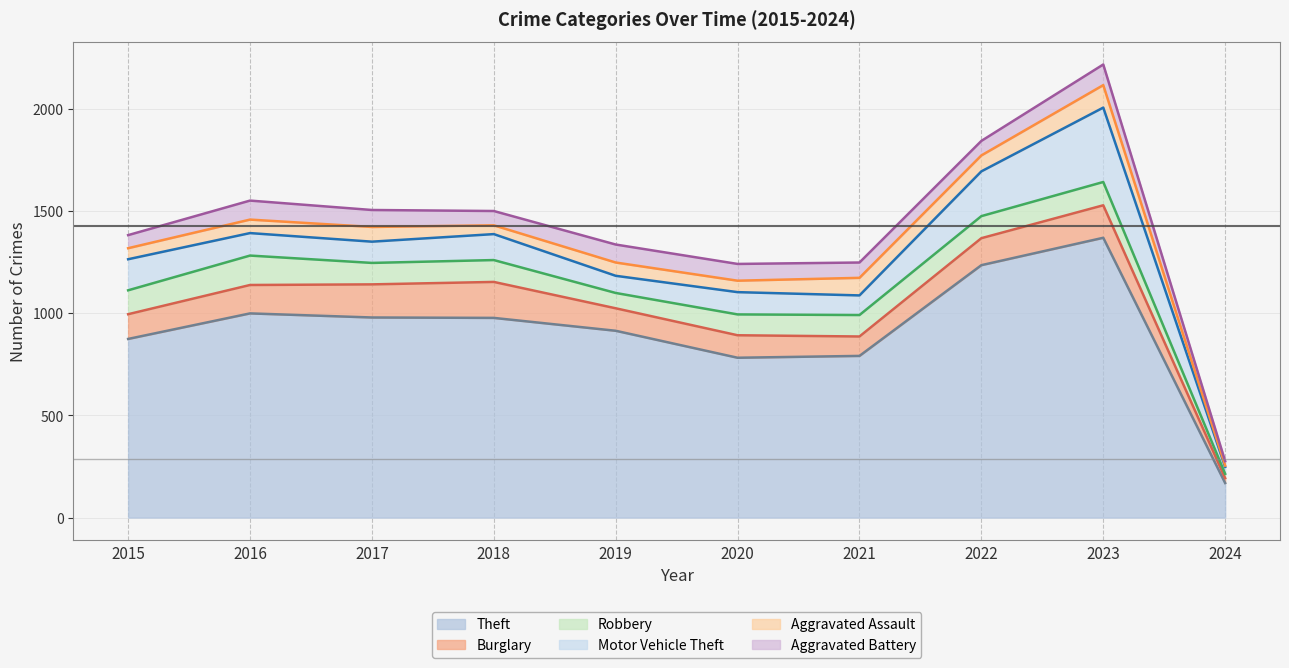

At which label does Theft reach its minimum?

2024